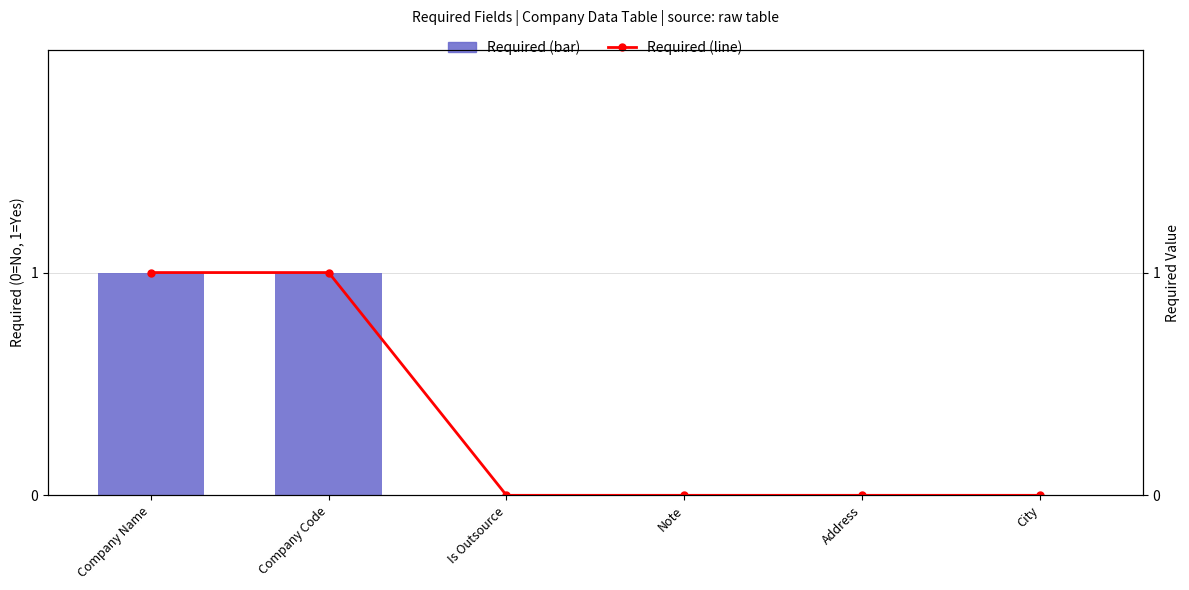

Rank the categories by Required value from highest to lowest.

Company Name, Company Code, Is Outsource, Note, Address, City